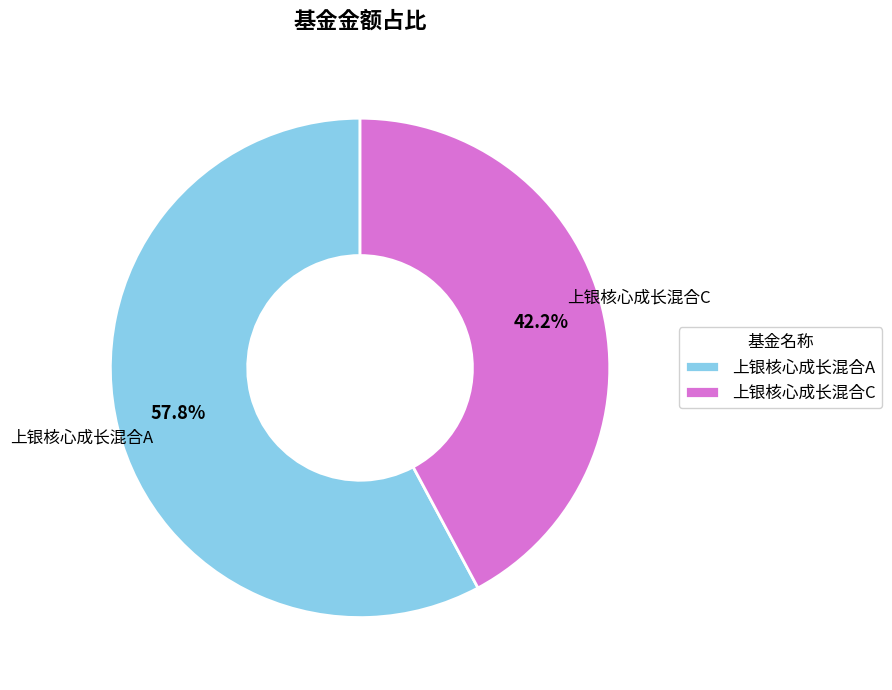

True or false: 上银核心成长混合C accounts for 31% of the total.

False